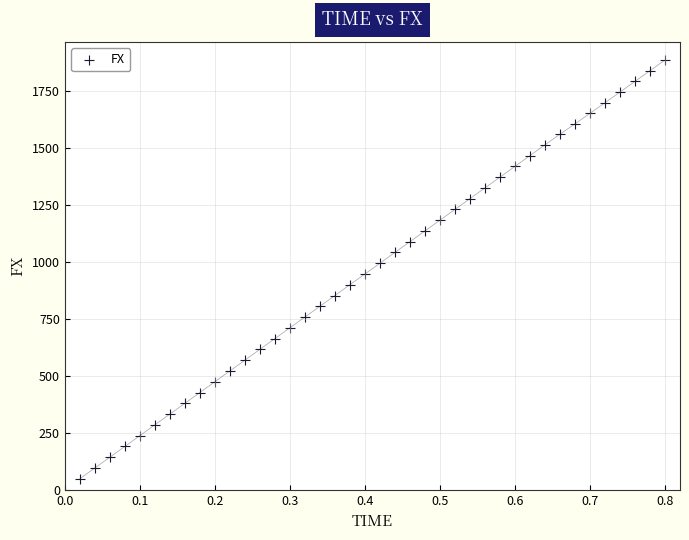

What is the range of Y values (max minus min)?

1838.4